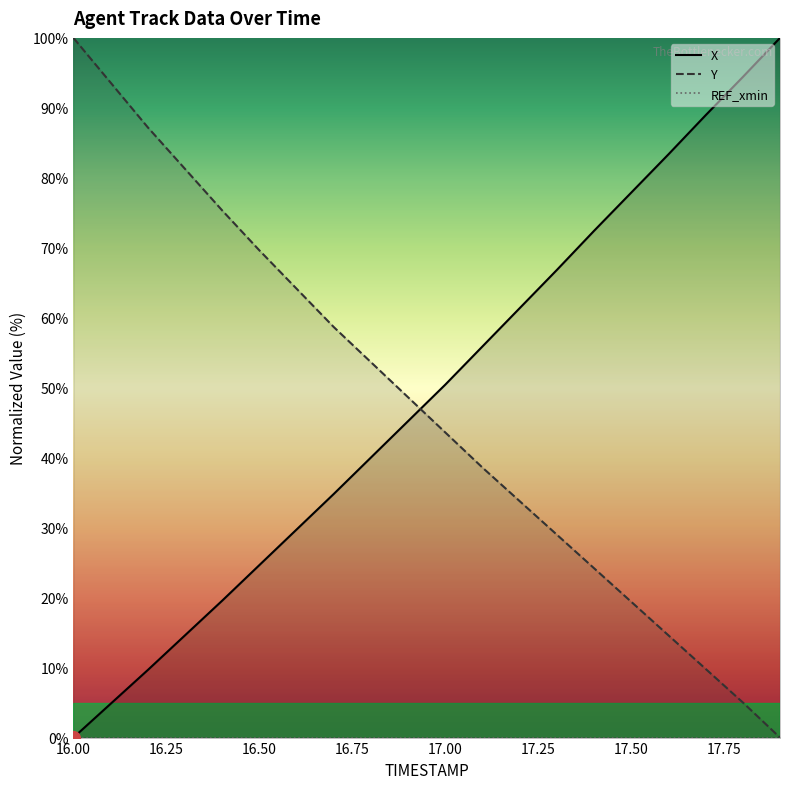

At which category is the sum across all series the highest?

16.00